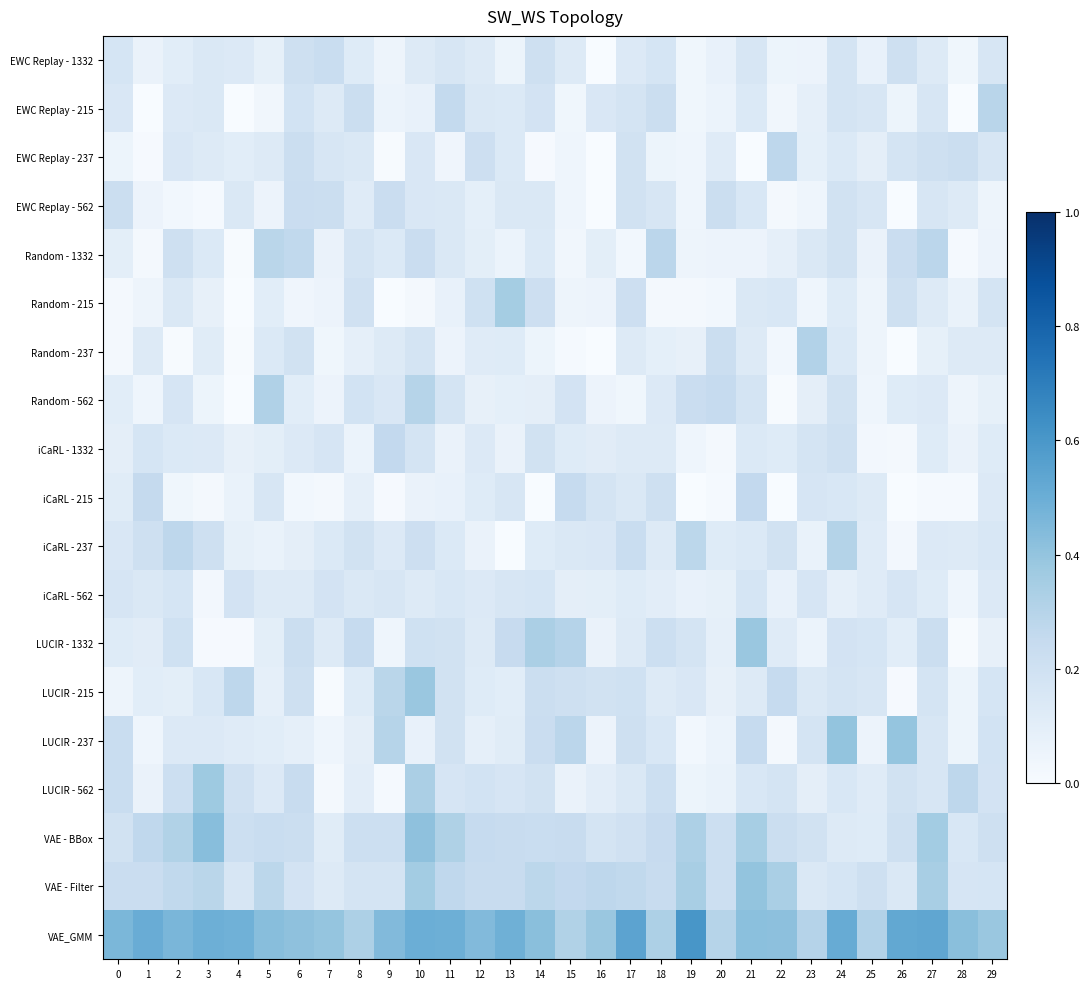

What is the difference between the highest and lowest values at 17?

0.5